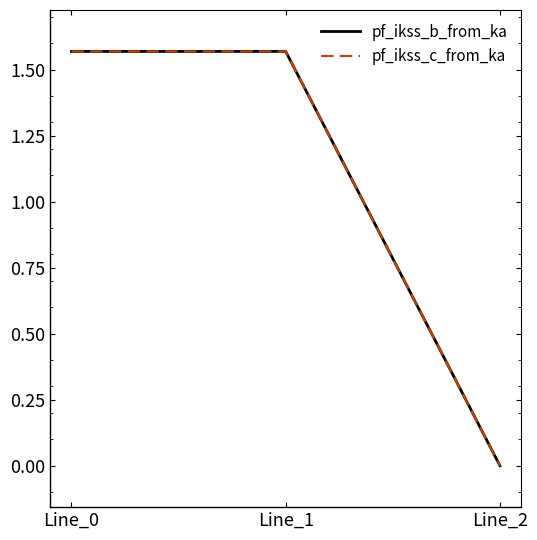

What is the difference between the maximum and minimum values in the pf_ikss_c_from_ka series?

1.6